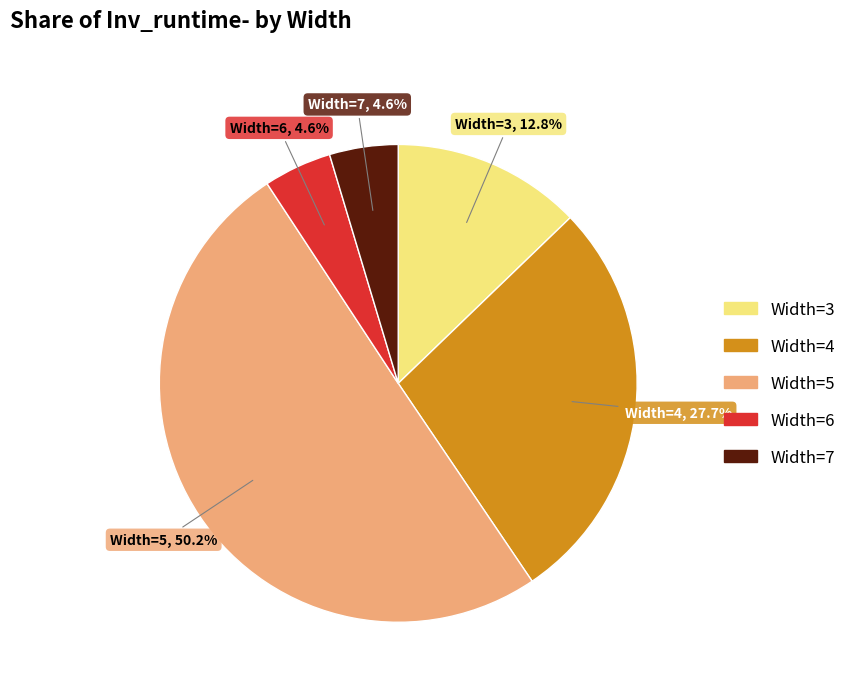

What is the total percentage of Width=7 and Width=3?

17.4%